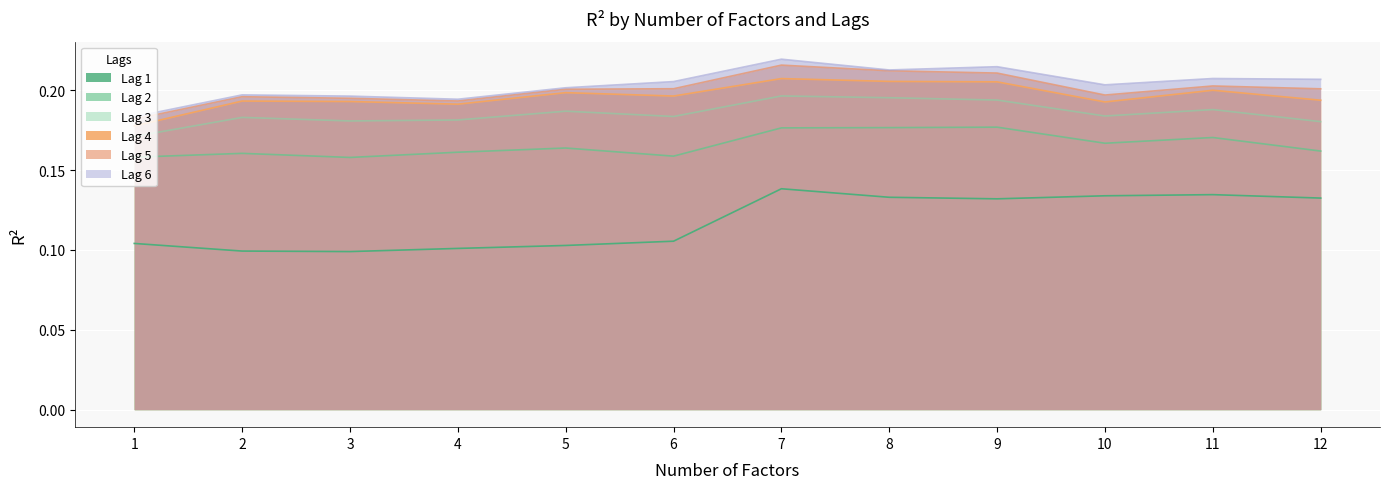

What is the difference between the highest and lowest values at 11?

0.1